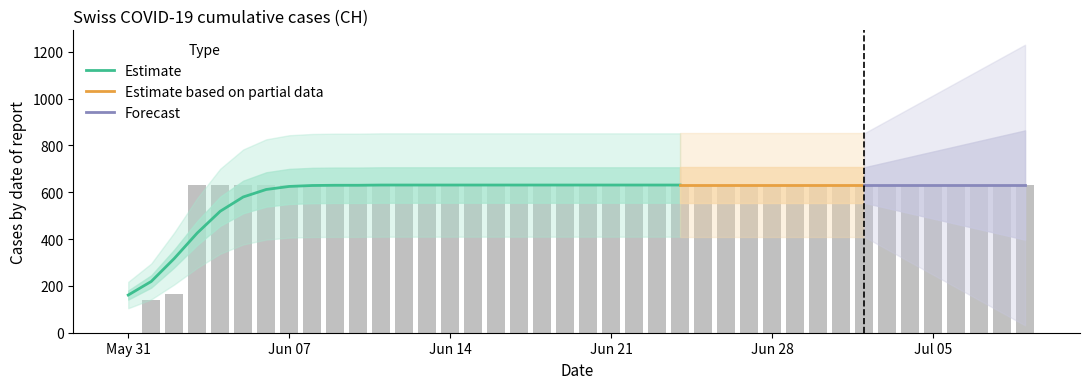

How many bars are there in total?

40